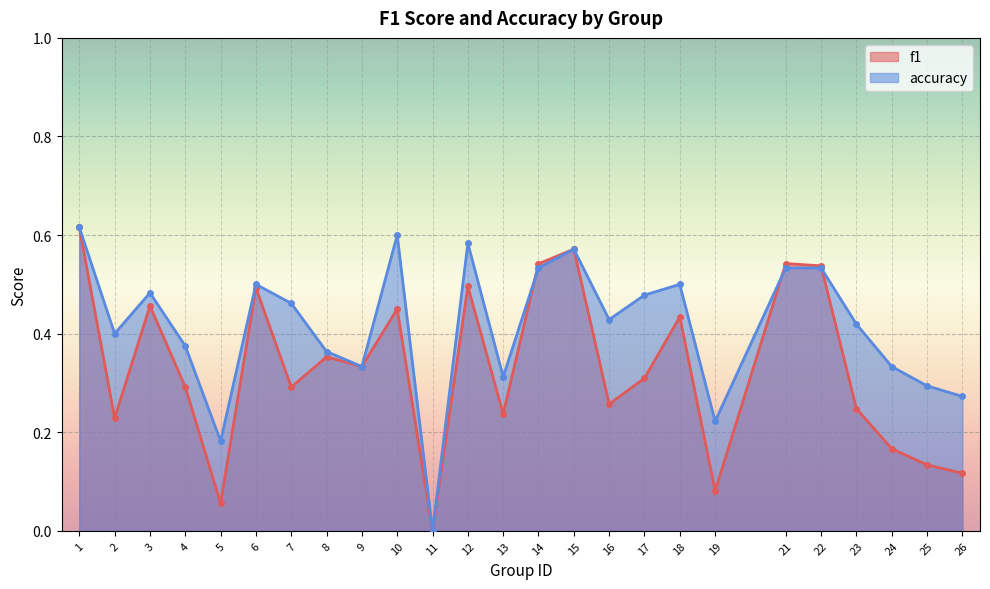

Does the chart display data point markers on the line(s)?

Yes